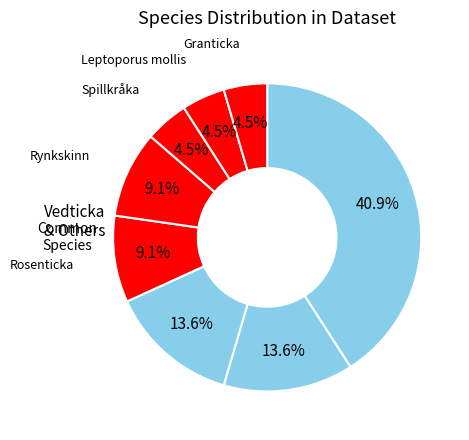

Which category has the smallest portion of the pie?

Spillkråka